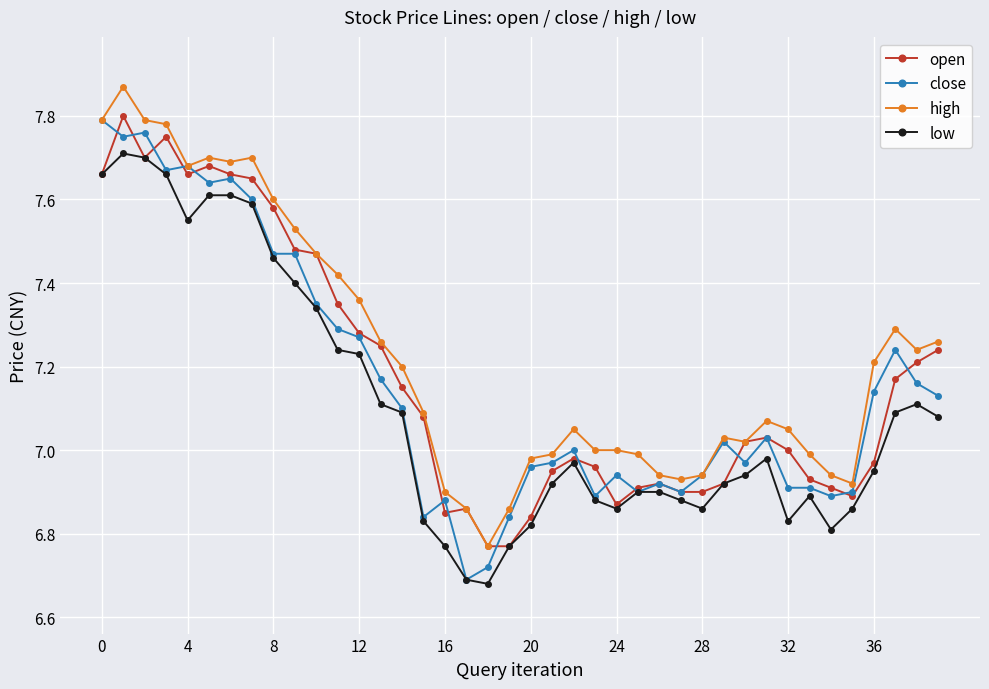

True or false: high has more than 1 points higher than both neighbors.

True